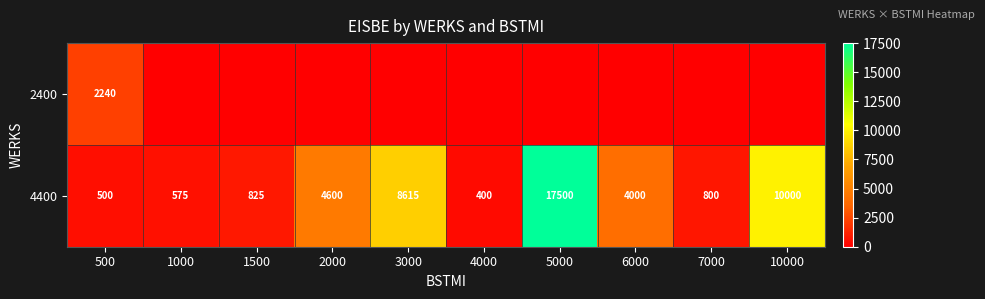

Is it true that 2400 equals 2240 at 500?

True